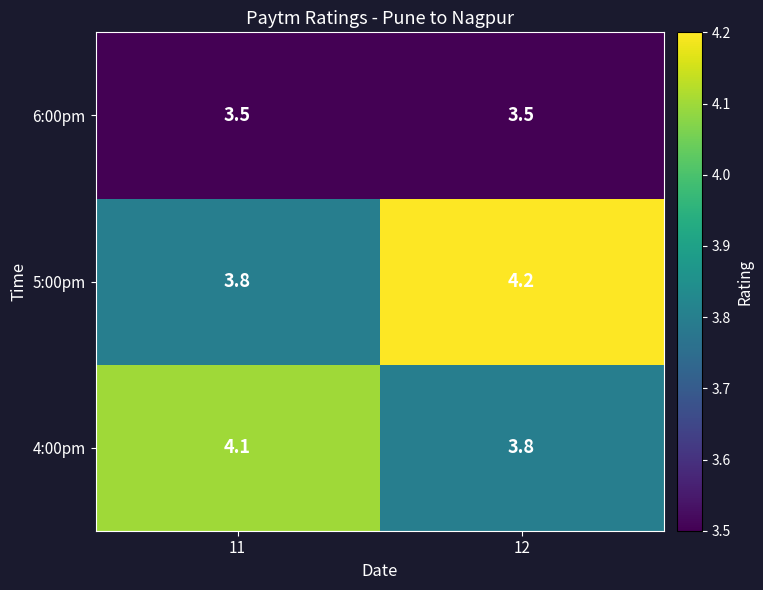

Which series has the largest total across all categories?

5:00pm